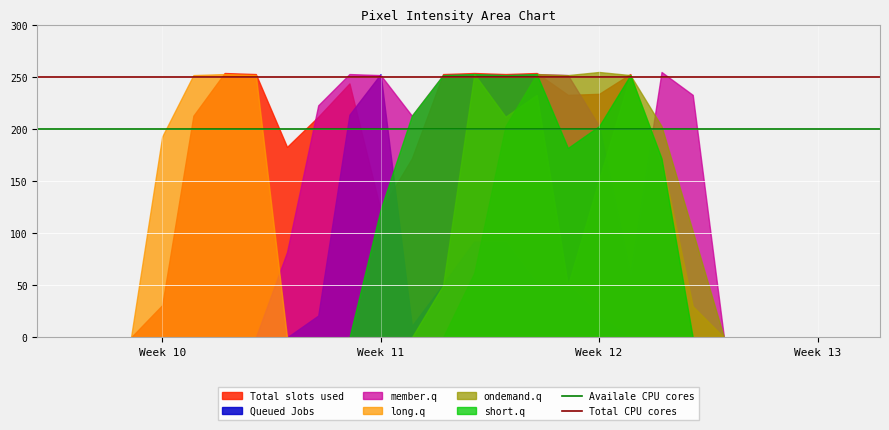

At which label is short.q closest to 126?

Week 11